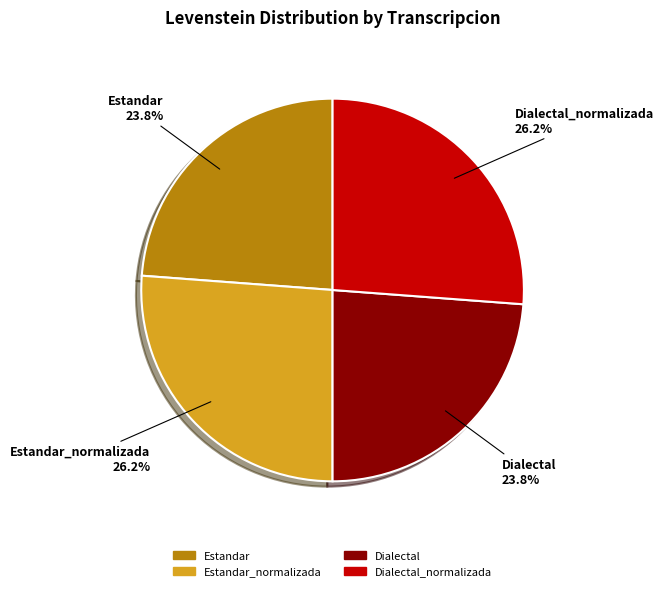

Is there any slice that represents more than half of the pie?

No